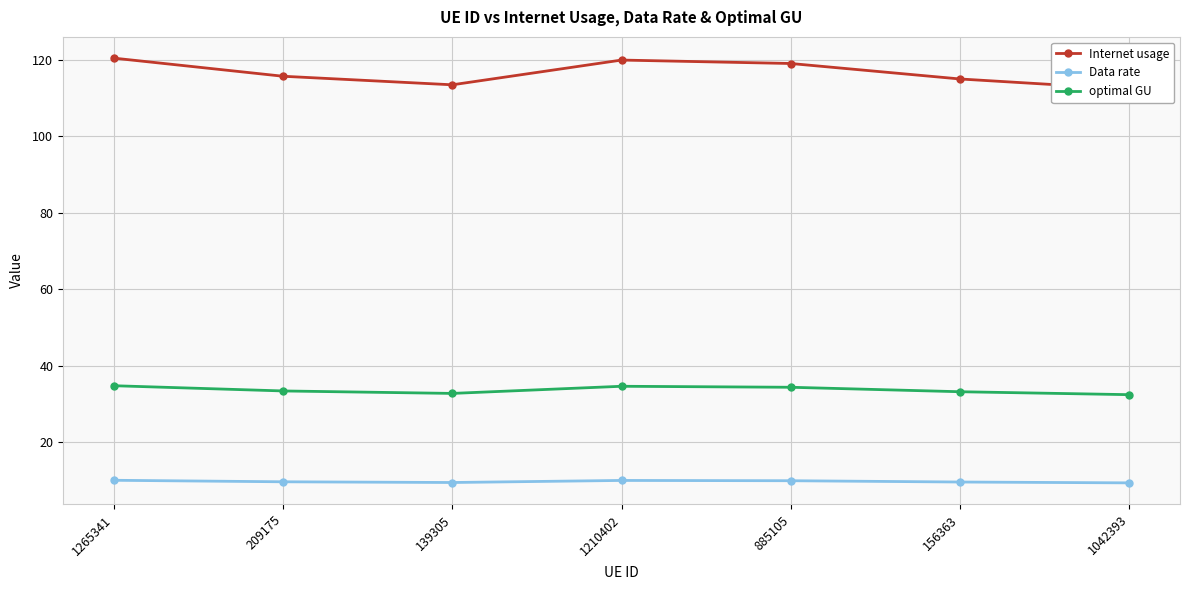

Read the Internet usage value at 1042393.

112.3